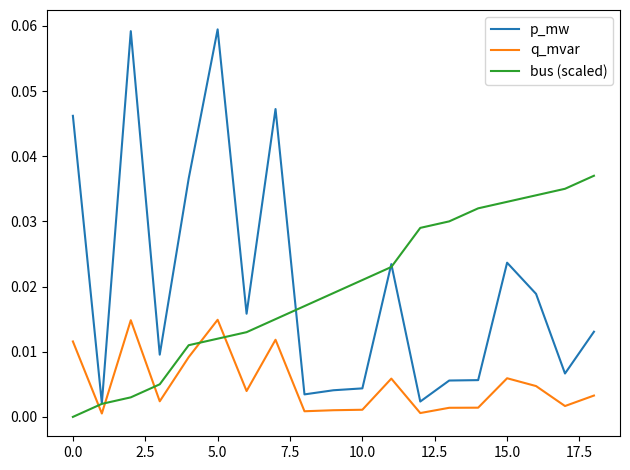

What are all the series names shown in the legend?

p_mw, q_mvar, bus (scaled)